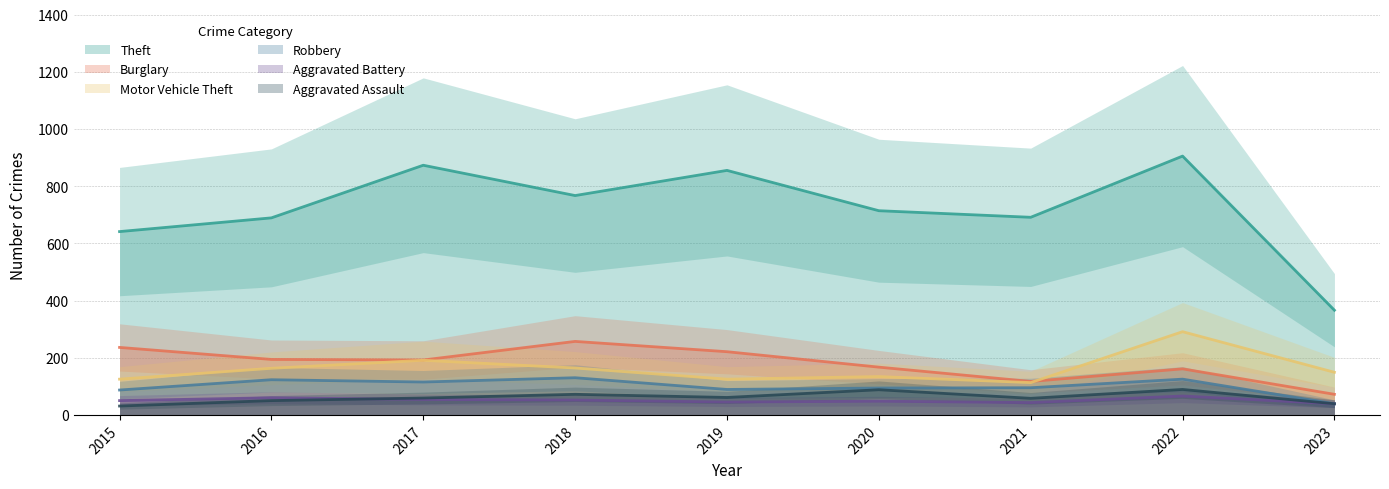

What are all the series names shown in the legend?

Theft, Burglary, Motor Vehicle Theft, Robbery, Aggravated Battery, Aggravated Assault